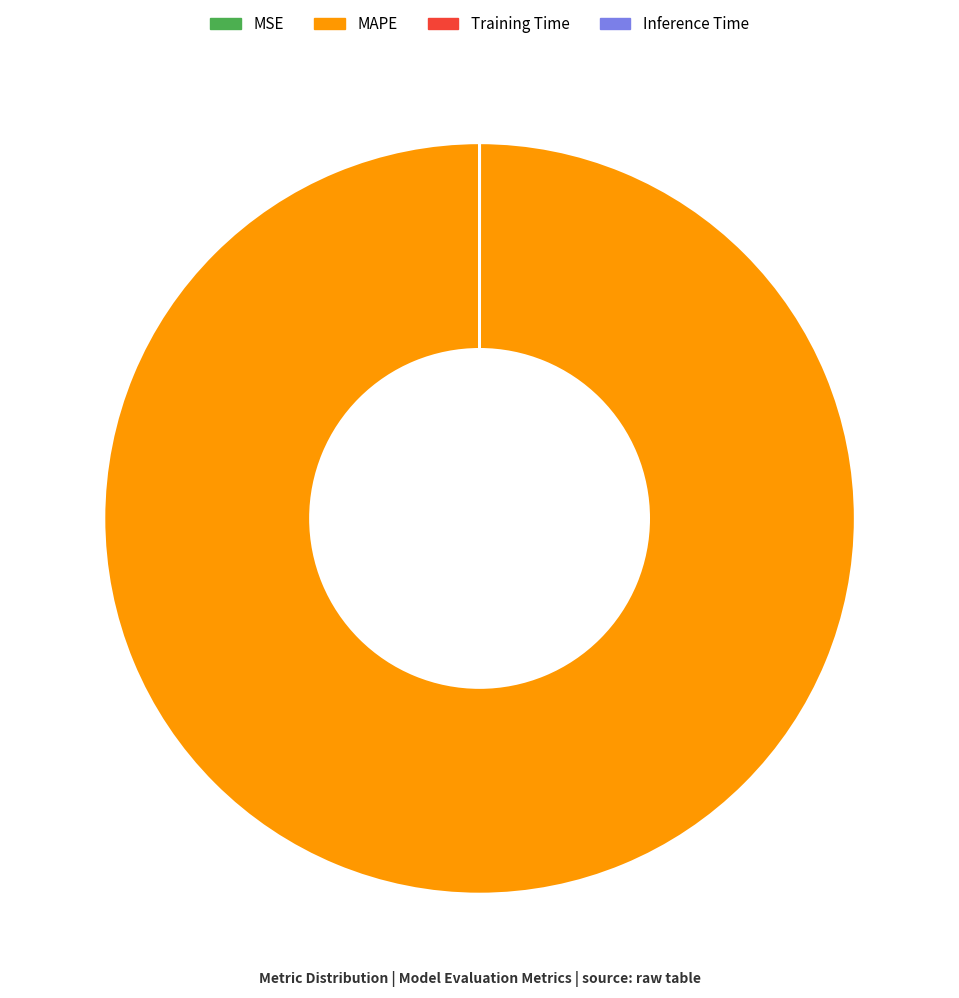

Which category has the biggest portion of the pie?

MAPE